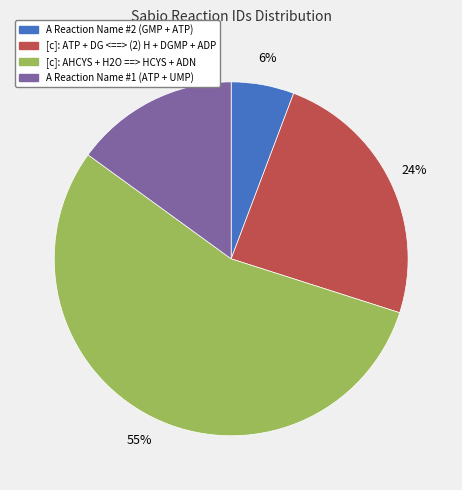

Is it true that A Reaction Name #2 (GMP + ATP) is 1% of the pie?

False